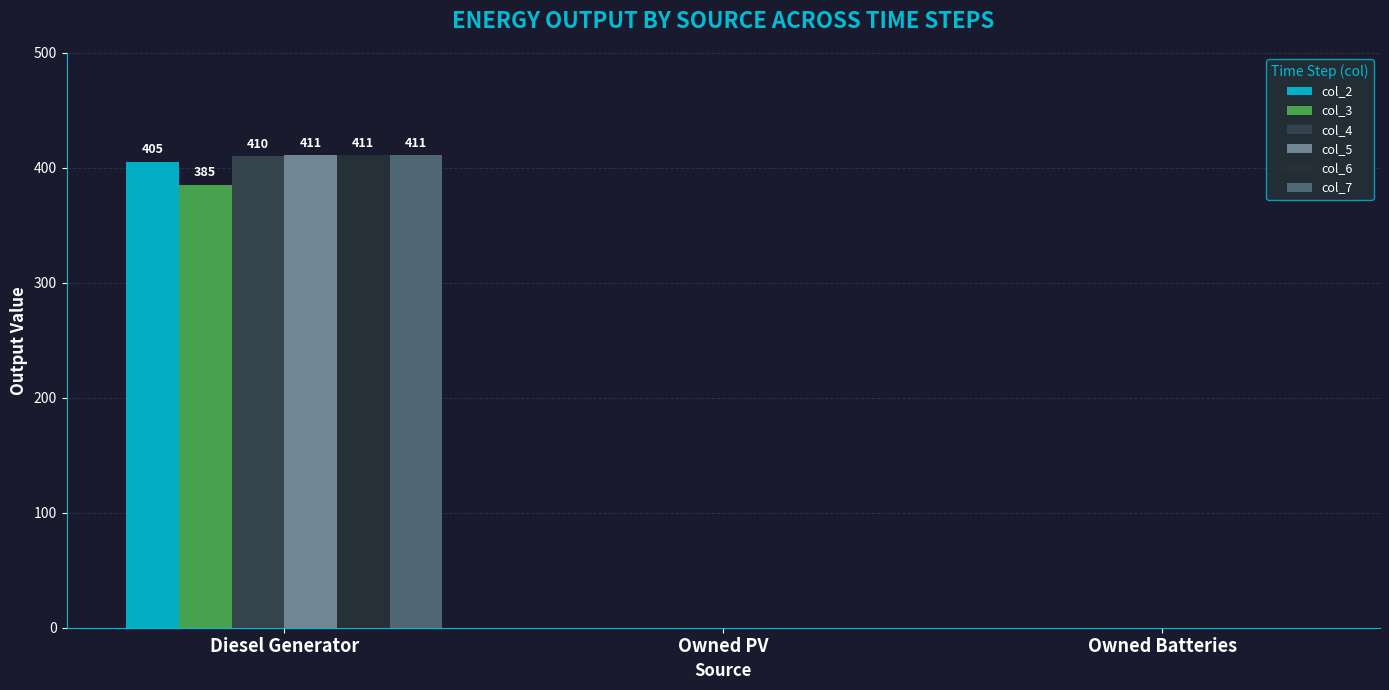

How many groups of bars are there?

3